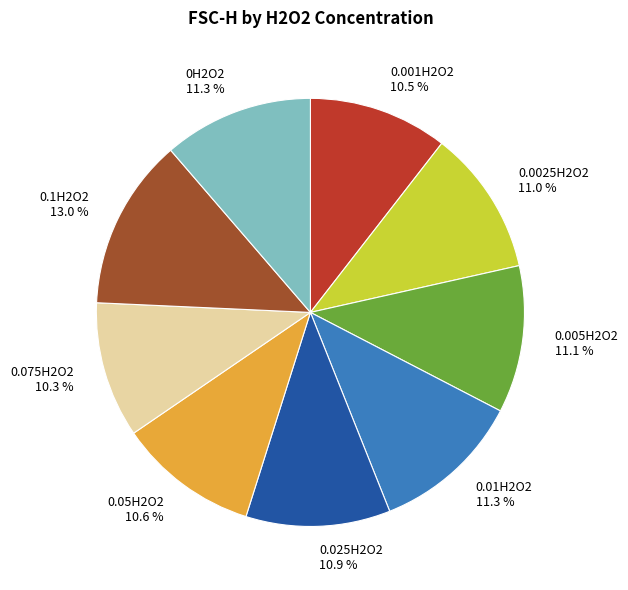

What percentage is the 0.05H2O2 slice, to the nearest percent?

11%